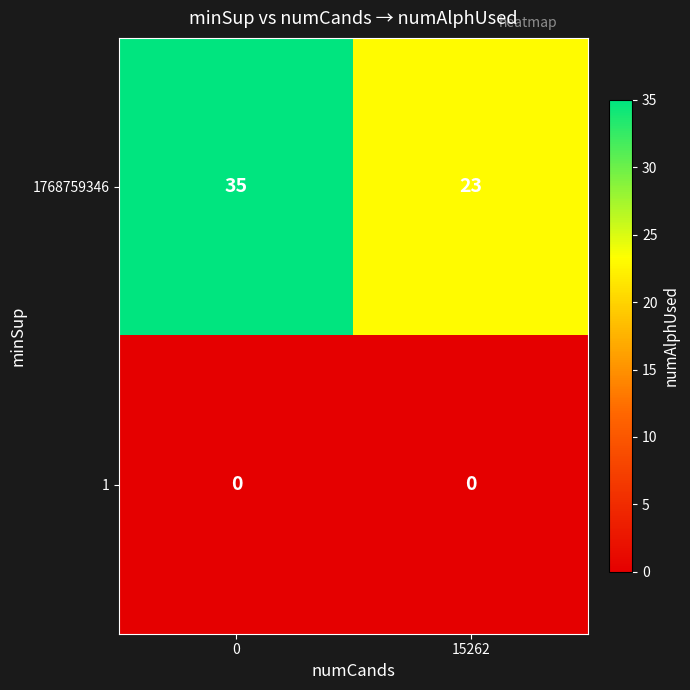

How many categories are shown in the chart?

2